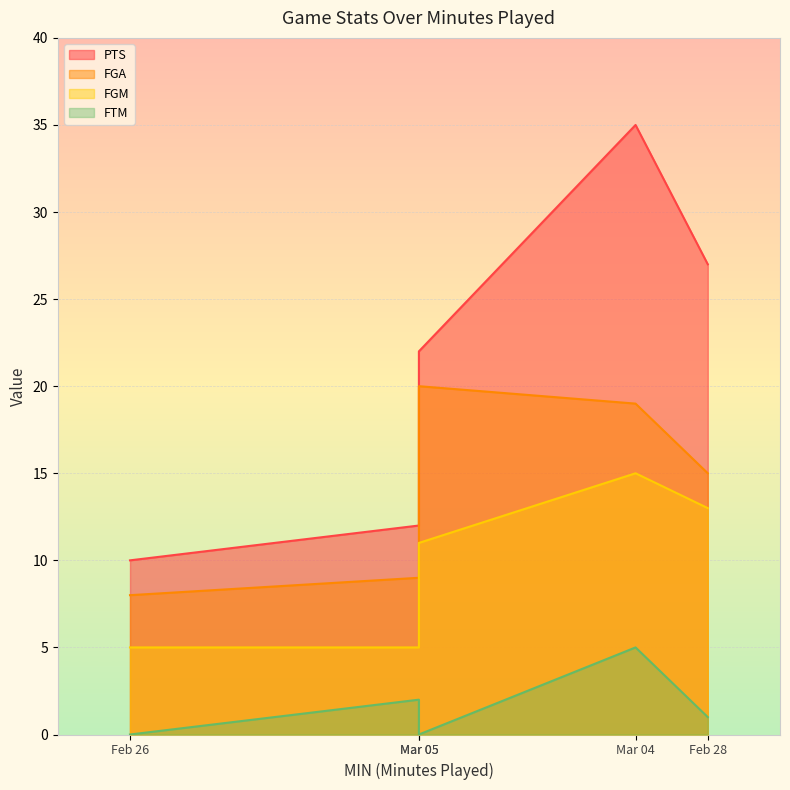

List the series in order of their overall mean, highest first.

PTS, FGA, FGM, FTM